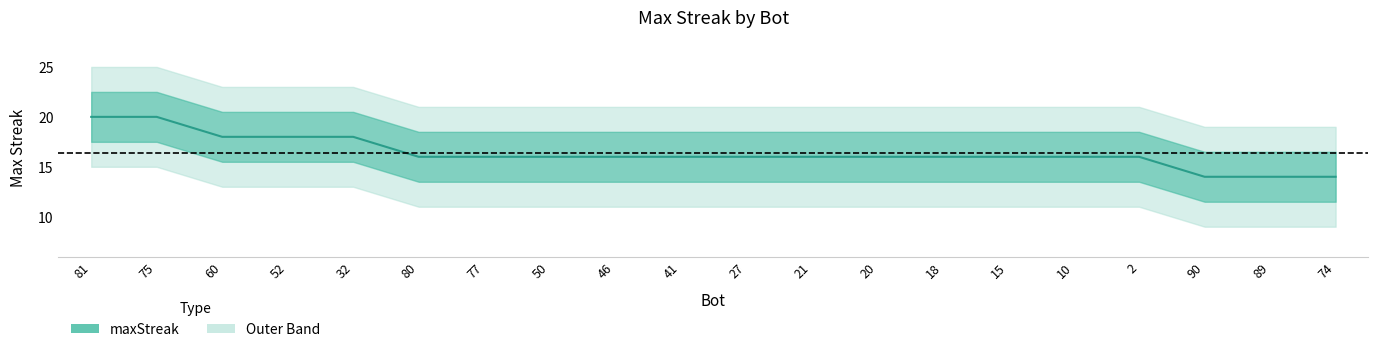

True or false: the data shows 21 at 20.

False